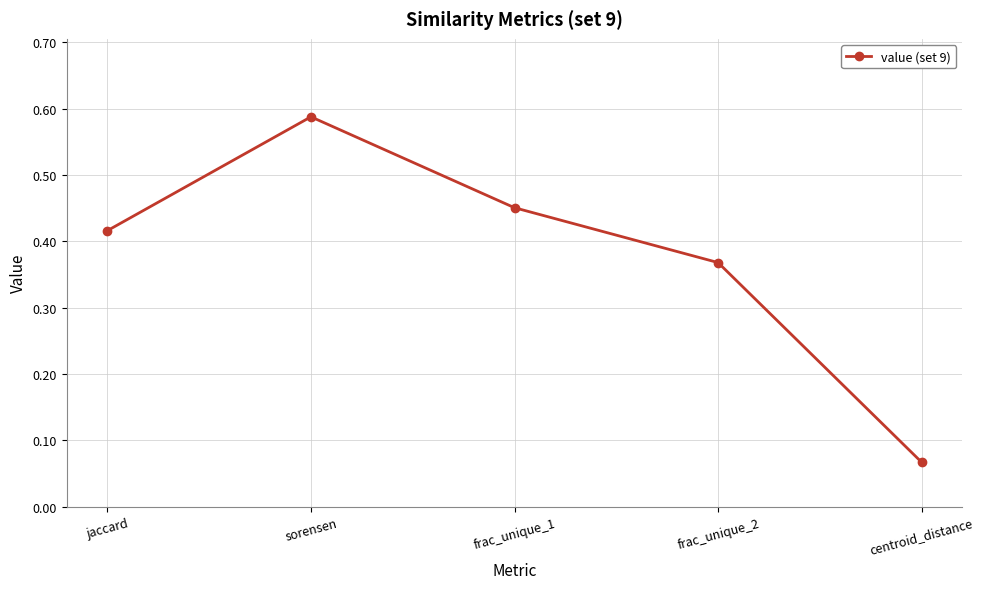

List the labels in order of value, smallest first.

centroid_distance, frac_unique_2, jaccard, frac_unique_1, sorensen